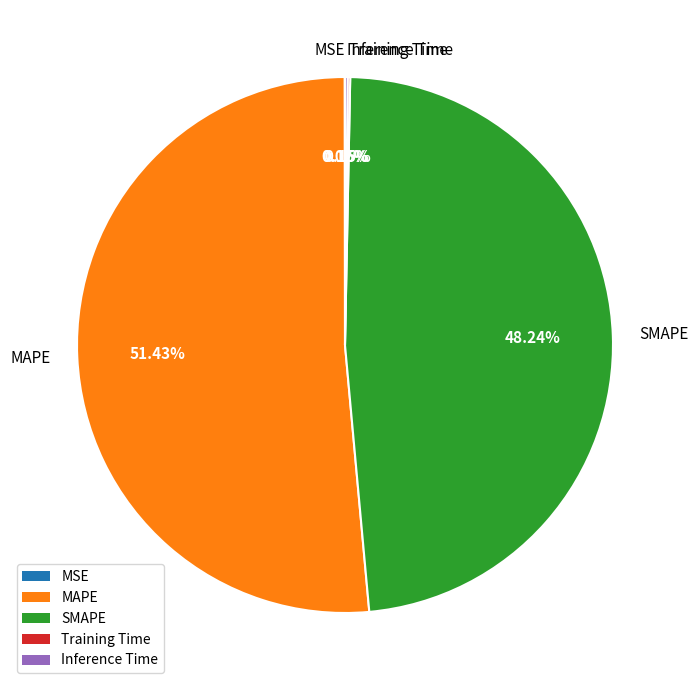

Which slice represents more than half of the pie?

MAPE